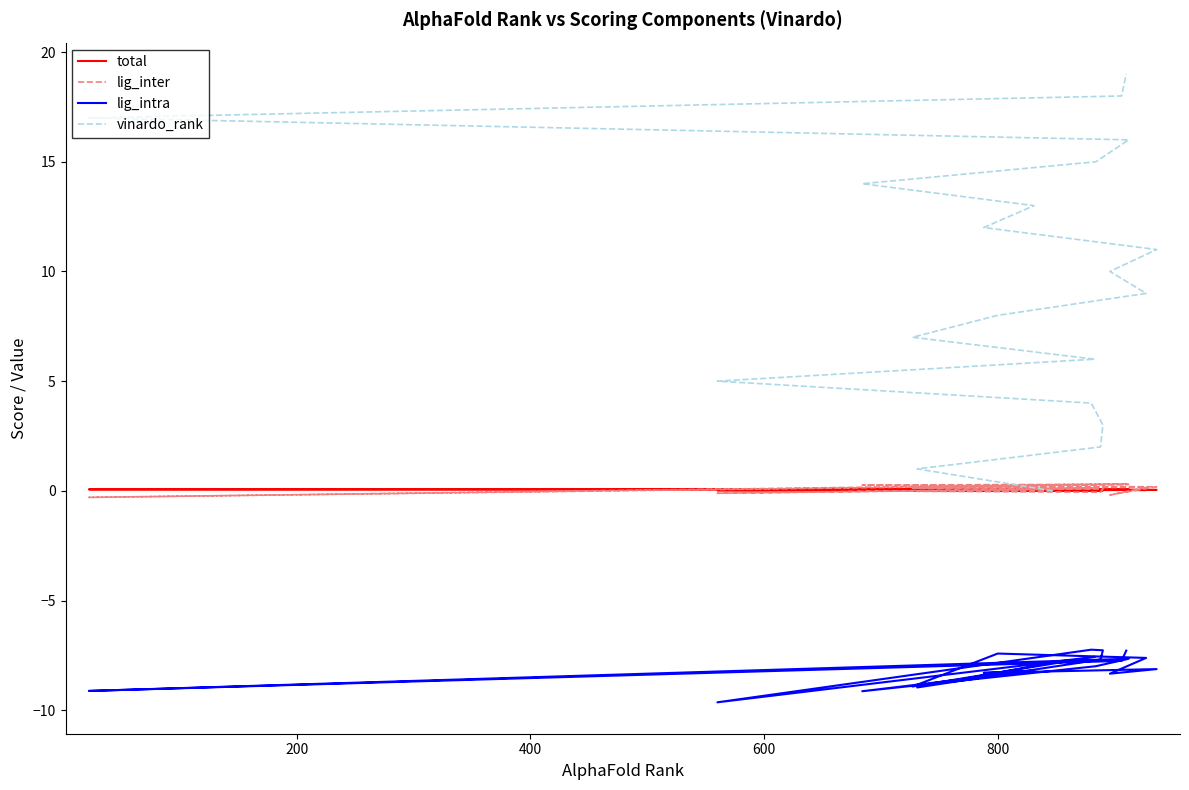

True or false: lig_intra and total intersect in this chart.

False